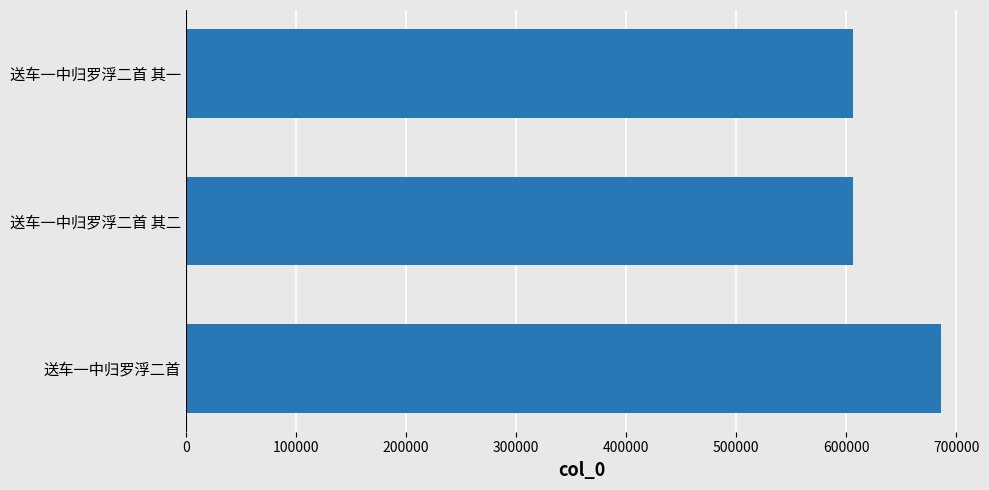

What is the sum of all values?

1897896